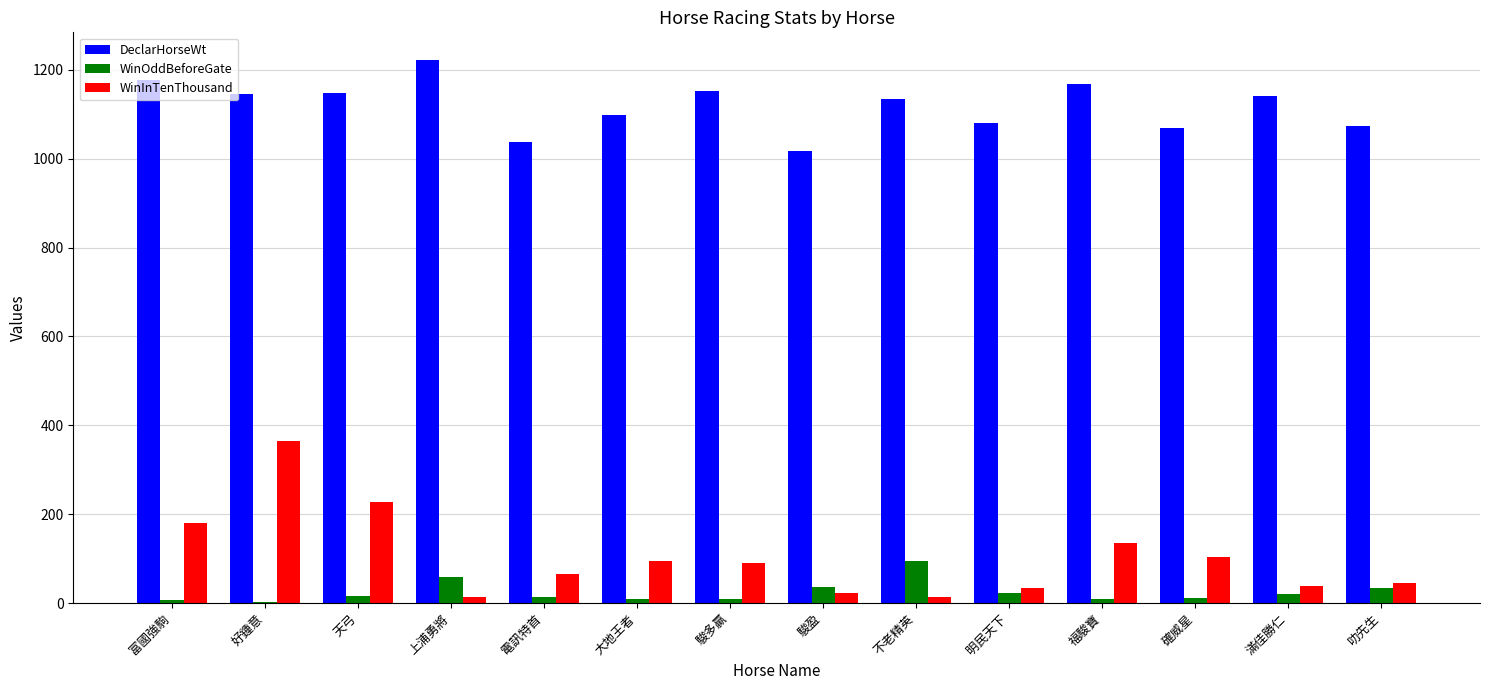

At which label does WinOddBeforeGate reach its peak?

不老精英